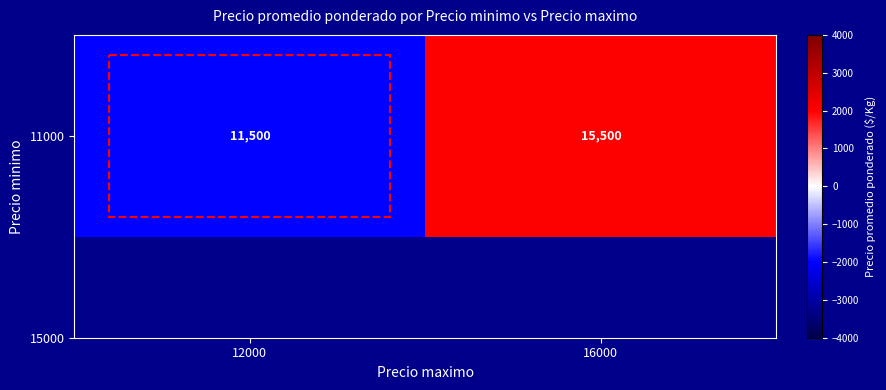

Which category has the lowest value across all series?

12000